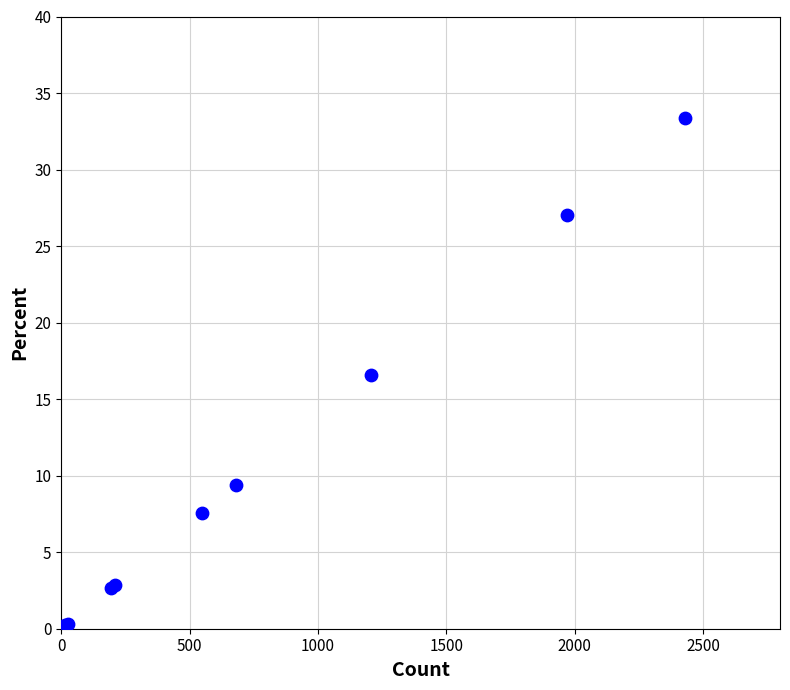

What Y value in the scatter plot is closest to 16?

16.6